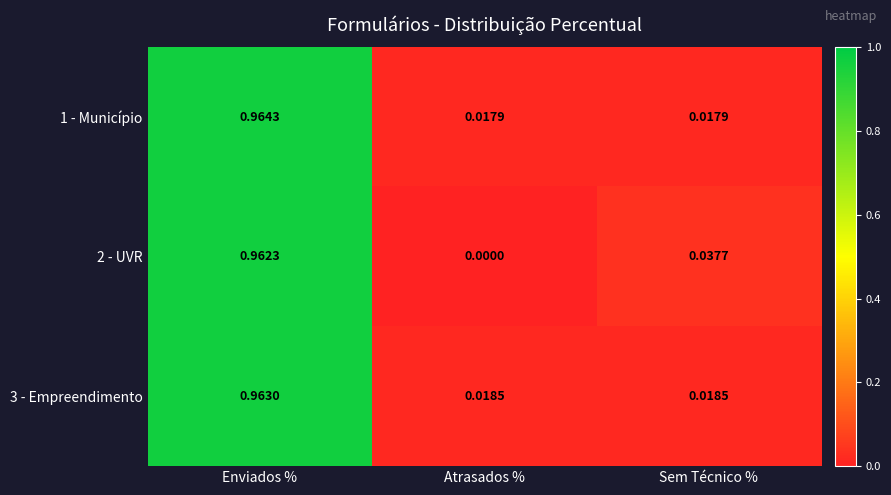

Which category has the lowest value across all series?

Atrasados %